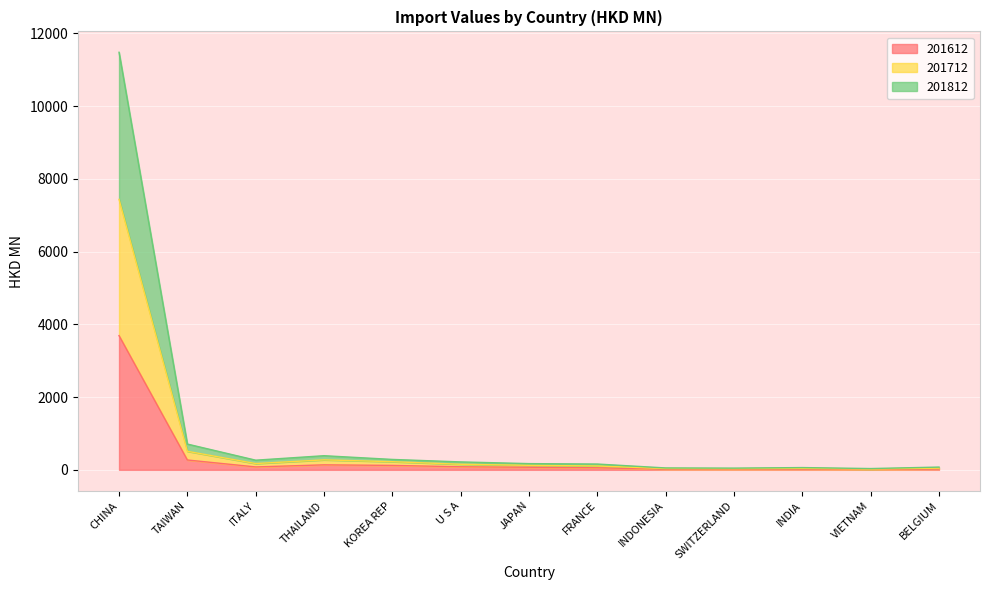

True or false: 201712 and 201812 intersect in this chart.

False